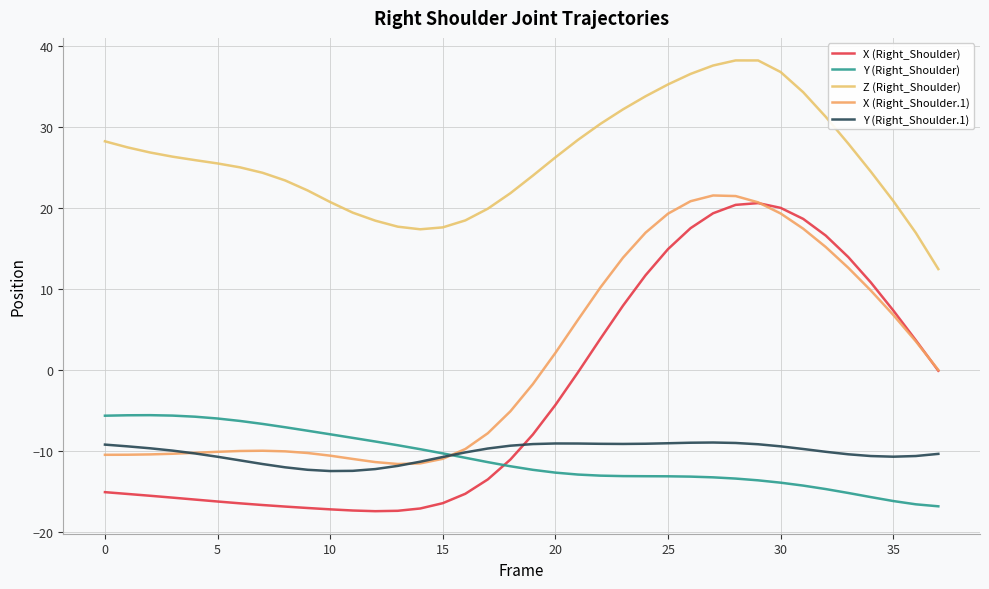

At which category does the chart reach its peak across all series?

28